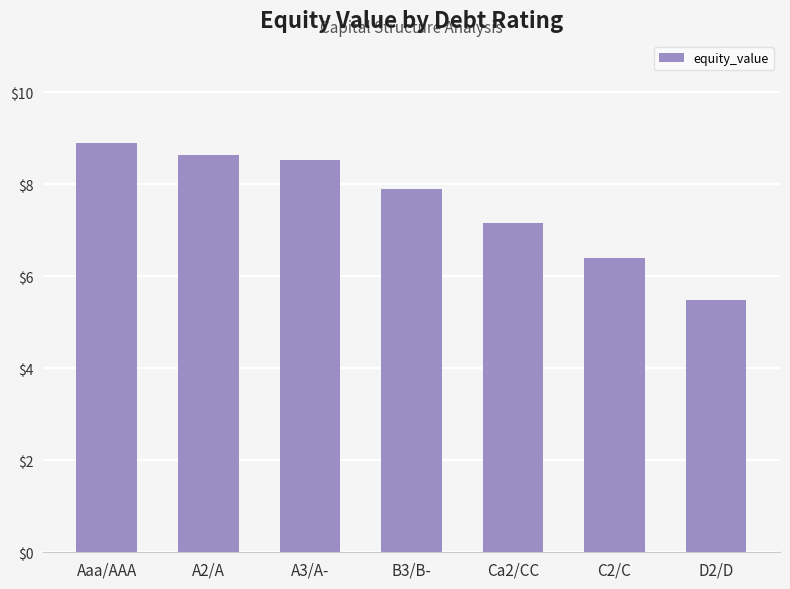

What is the sum of the values at Aaa/AAA and B3/B-?

16.8